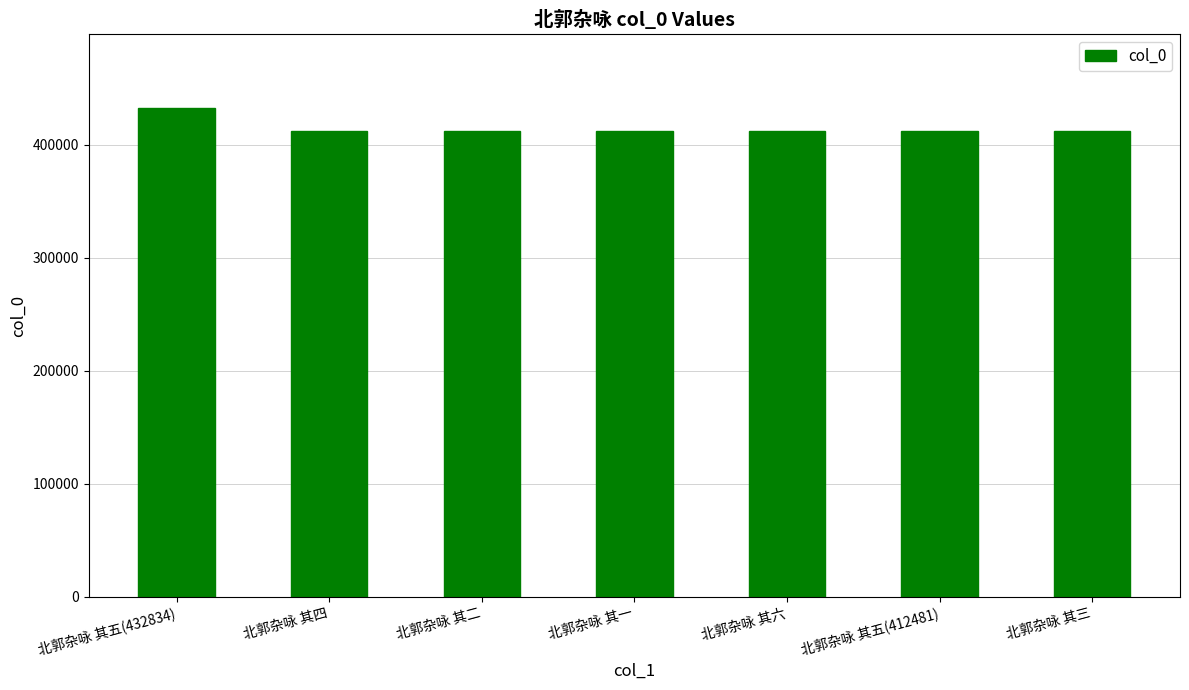

Where is the data nearest to the value 422655?

北郭杂咏 其六